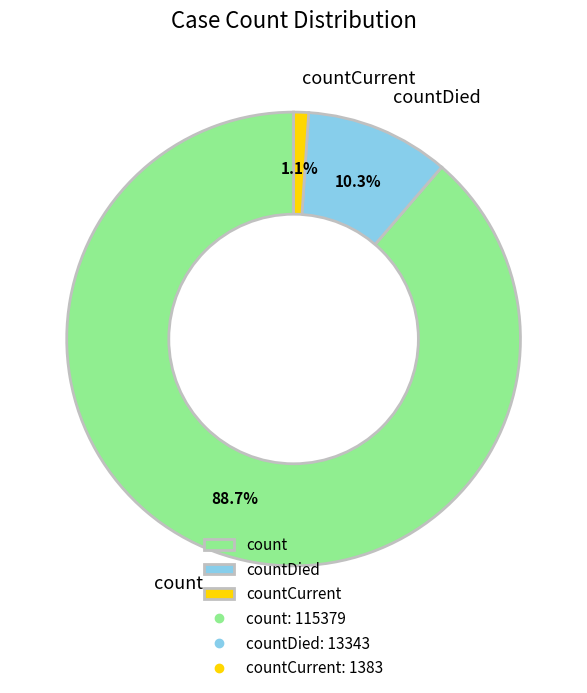

True or false: countDied accounts for 16% of the total.

False